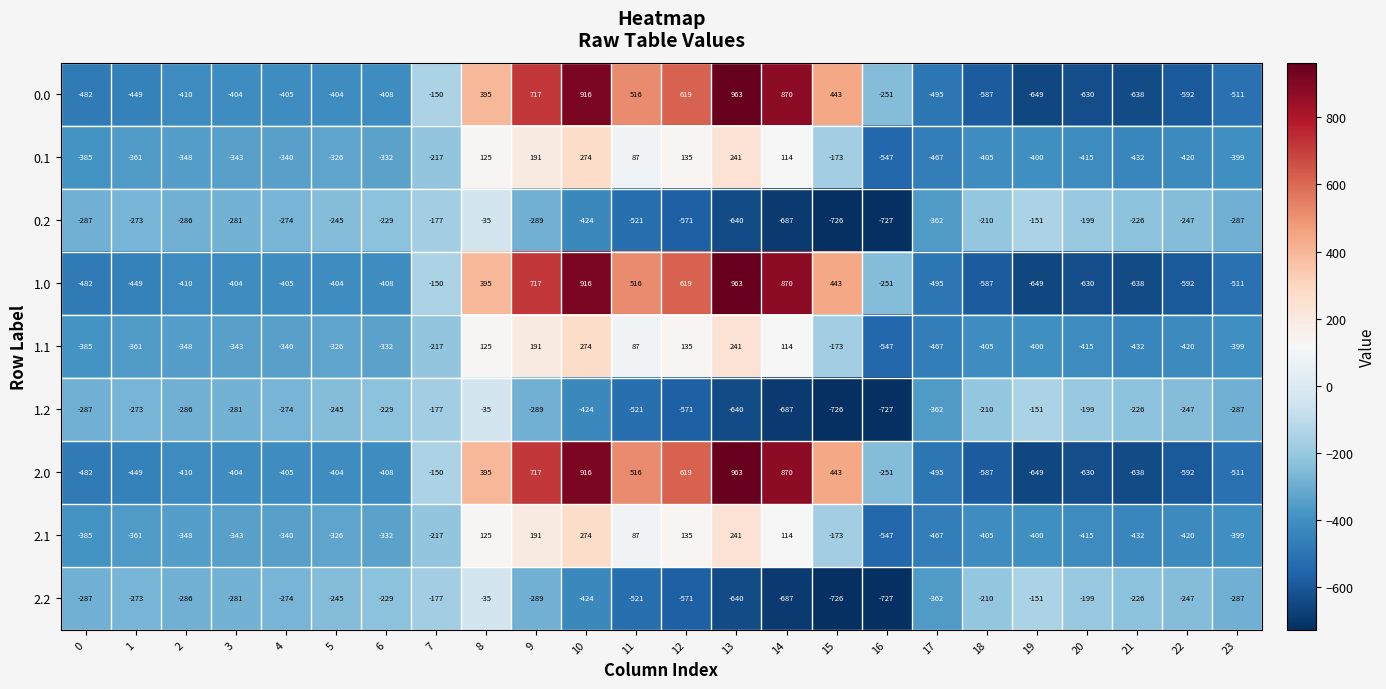

What is the average value of the 0.0 series?

-84